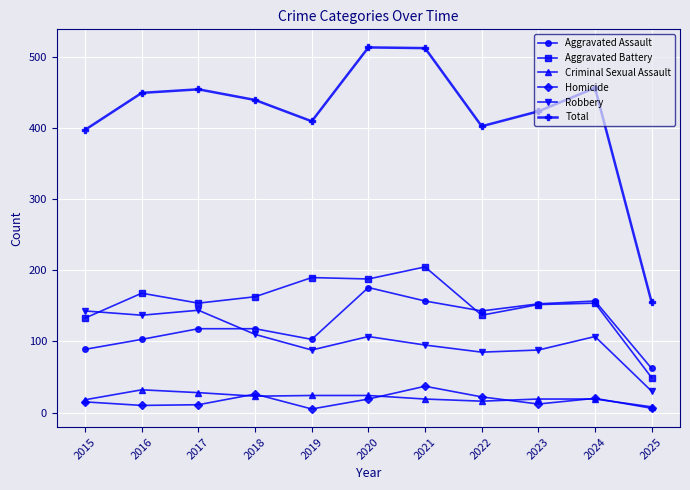

What is the difference between the maximum and second lowest values in the Aggravated Battery series?

72